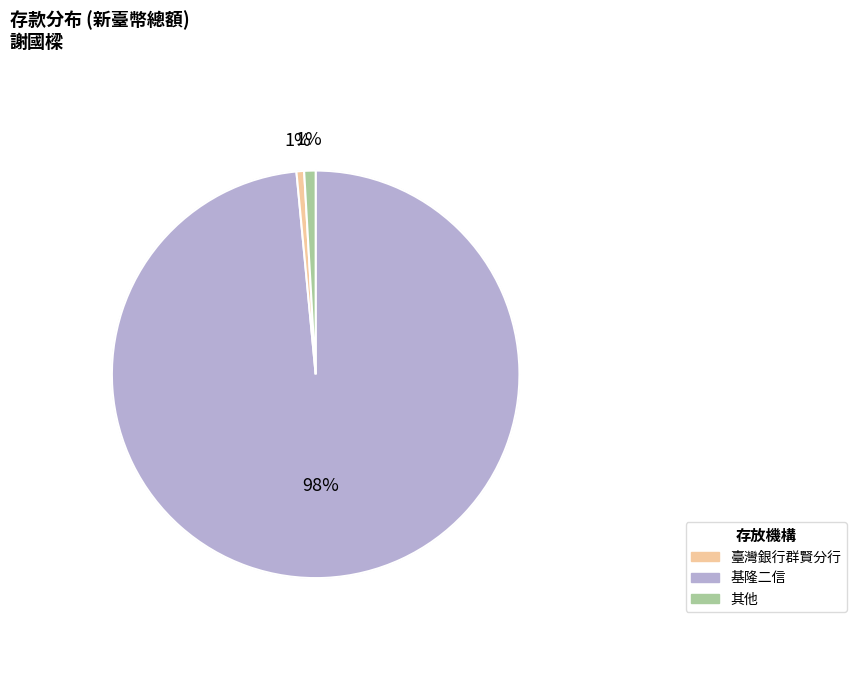

Does any single category account for the majority?

Yes